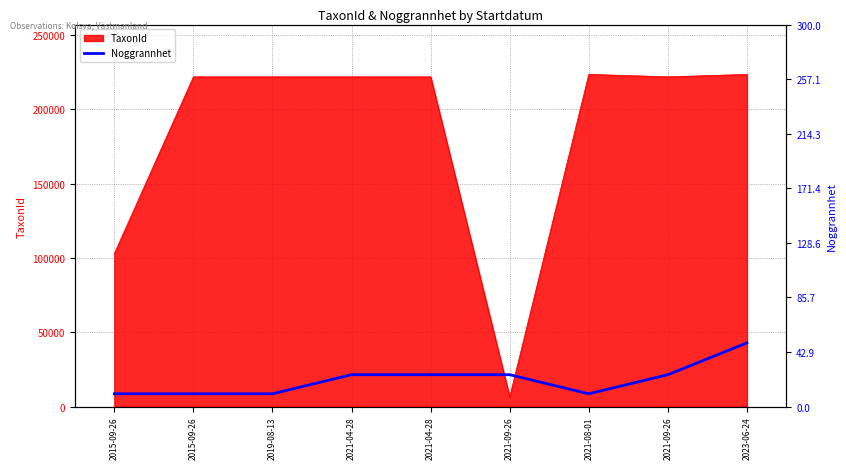

True or false: the data has more than 2 interior local peaks.

False